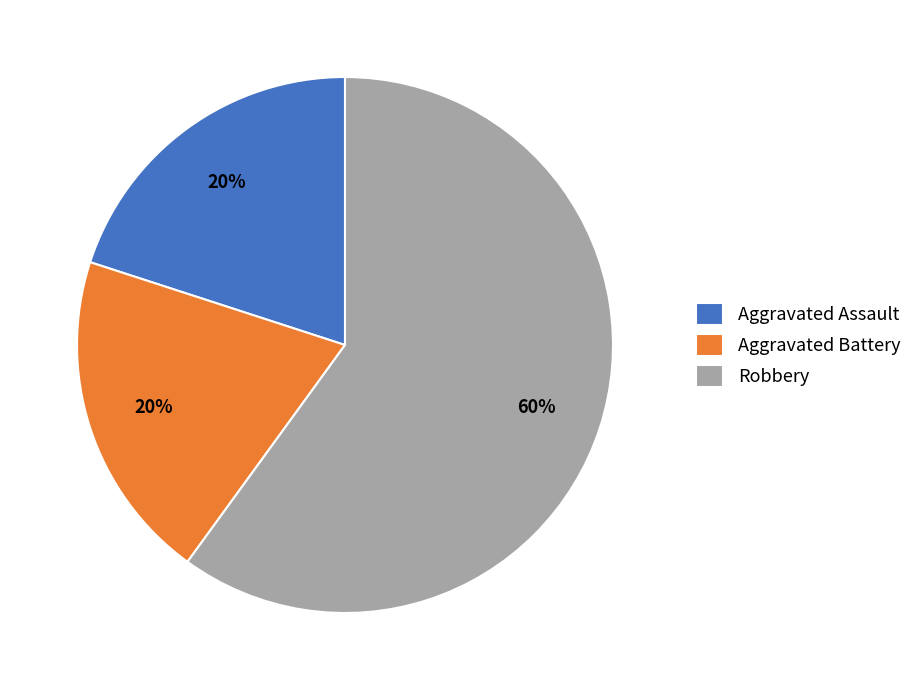

To the nearest percent, what portion does Robbery represent?

60%